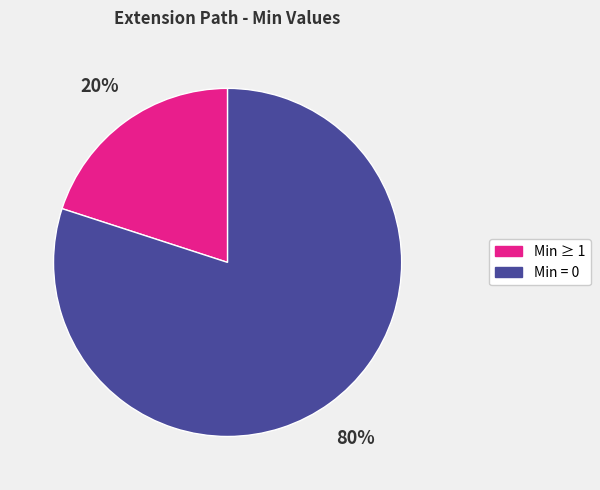

Does any single category account for the majority?

Yes